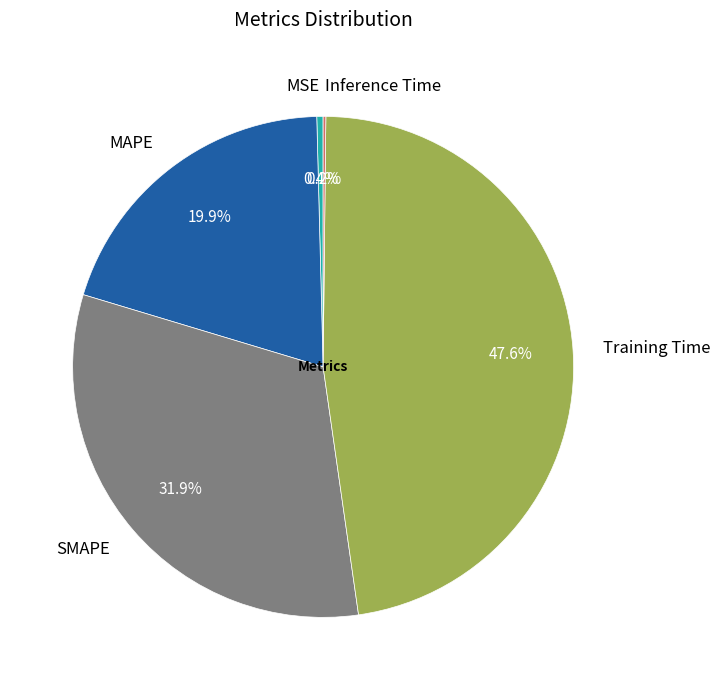

True or false: MAPE accounts for 10% of the total.

False